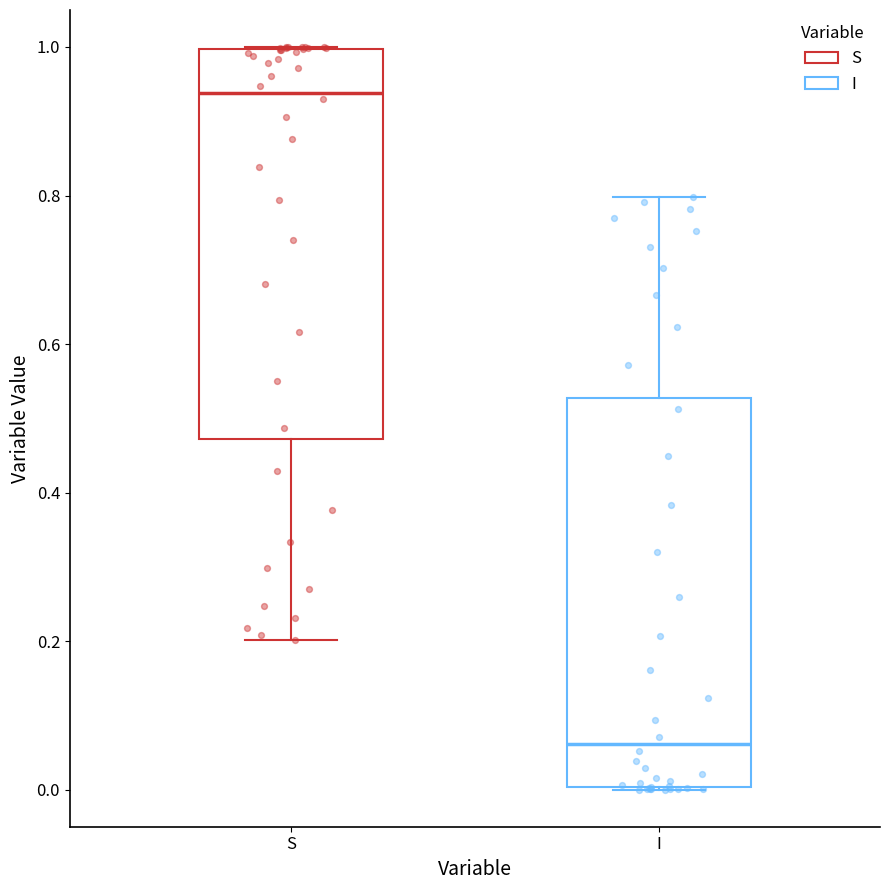

Reading left to right, transcribe this box plot: for each box, give where its median line is, the range the box spans, and where its two whiskers end, as read against the y-axis. The values are not printed on the chart, so give them approximately, as read against the axis.

S: median 0.94, box 0.48 to 1.00, whiskers 0.20 to 1.00
I: median 0.06, box 0.00 to 0.52, whiskers 0.00 to 0.80